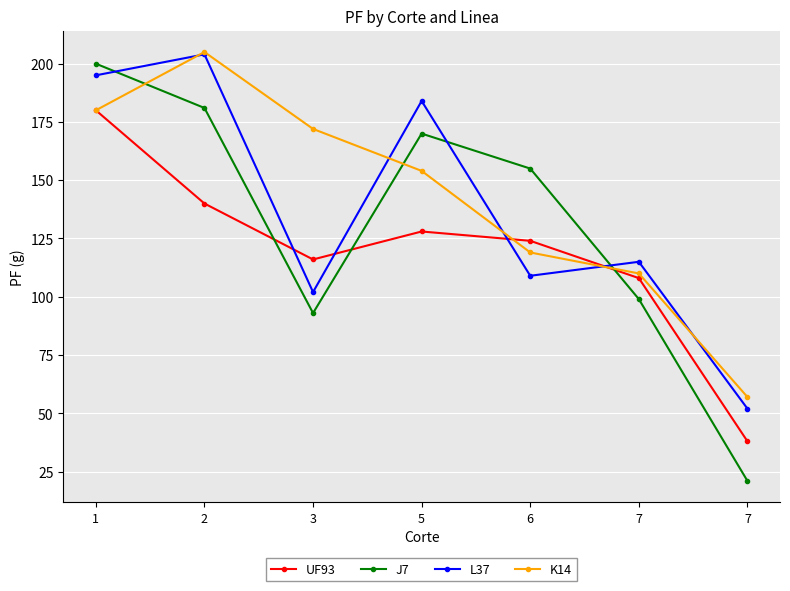

What is the lowest value of the UF93 series?

38